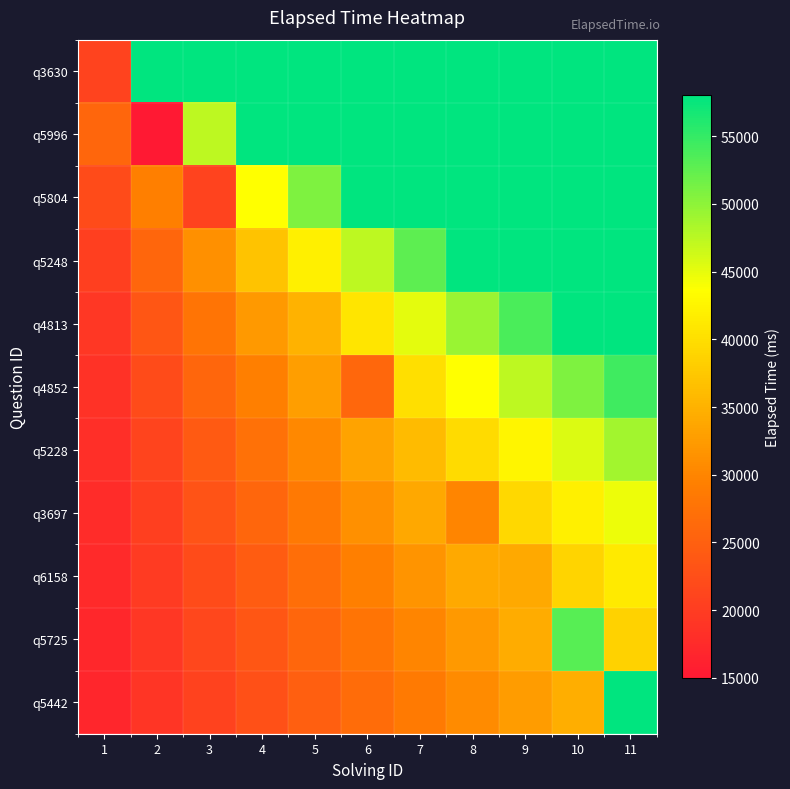

How many distinct data groups are displayed?

11